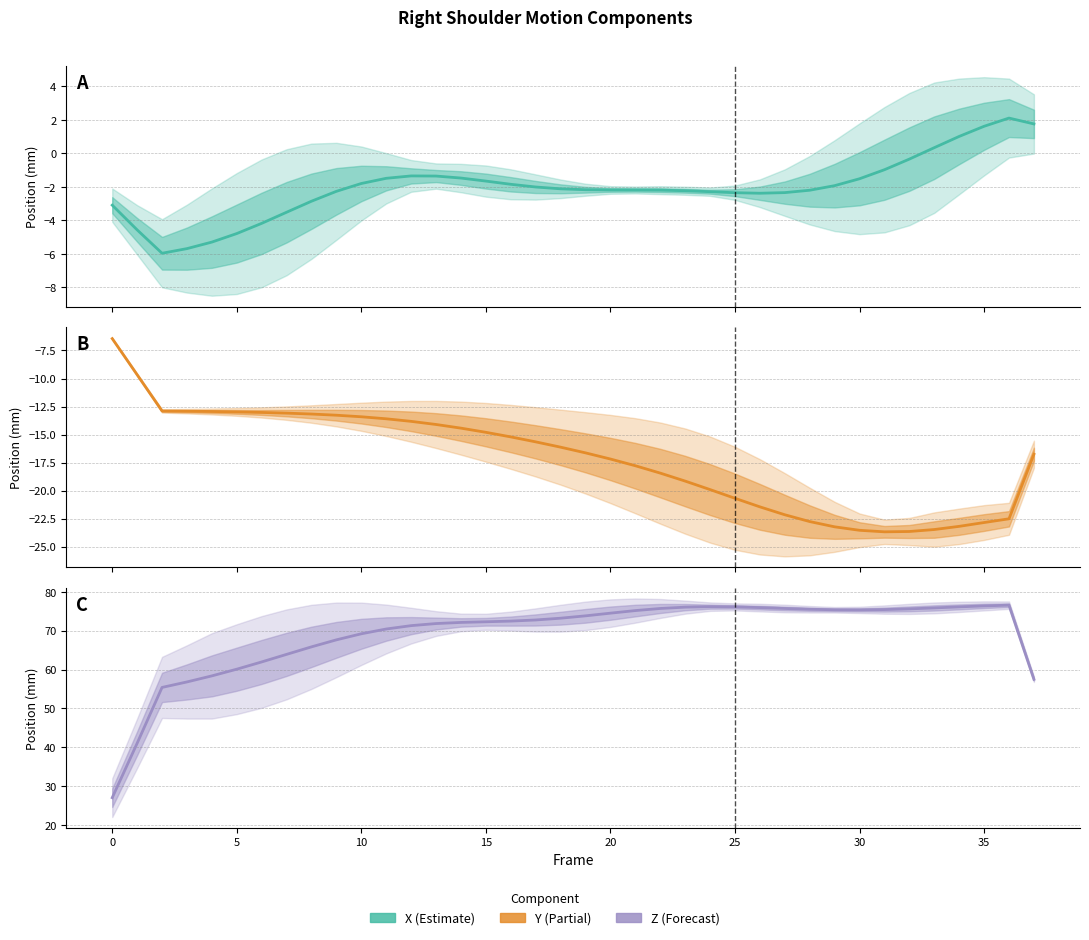

Reading left to right, transcribe all the data shown in this chart.

X Component: -3.1	-4.6	-6.0	-5.7	-5.3	-4.8	-4.2	-3.5	-2.8	-2.3	-1.8	-1.5	-1.3	-1.3	-1.5	-1.6	-1.8	-2.0	-2.1	-2.2	-2.2	-2.2	-2.2	-2.2	-2.3	-2.3	-2.4	-2.3	-2.2	-1.9	-1.5	-1.0	-0.3	0.3	1.0	1.6	2.1	1.8
Y Component: -6.4	-9.7	-12.9	-12.9	-12.9	-13.0	-13.0	-13.1	-13.2	-13.3	-13.4	-13.6	-13.8	-14.1	-14.4	-14.8	-15.2	-15.7	-16.1	-16.6	-17.2	-17.8	-18.4	-19.2	-19.9	-20.7	-21.4	-22.2	-22.8	-23.2	-23.5	-23.7	-23.6	-23.5	-23.2	-22.8	-22.5	-16.8
Z Component: 27.0	41.0	55.4	56.8	58.4	60.1	62.0	63.9	65.8	67.6	69.2	70.4	71.3	71.8	72.1	72.3	72.5	72.8	73.2	73.8	74.5	75.2	75.7	76.1	76.2	76.1	75.9	75.7	75.5	75.4	75.4	75.4	75.6	75.9	76.1	76.4	76.6	57.5